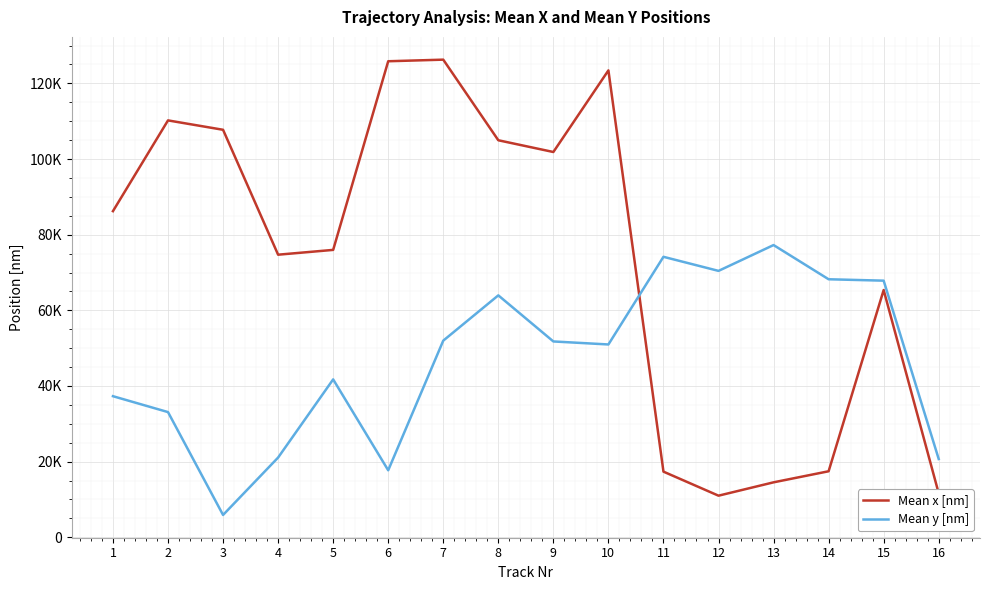

Is the value of Mean y [nm] at 4 greater than the value of Mean x [nm] at 5?

No